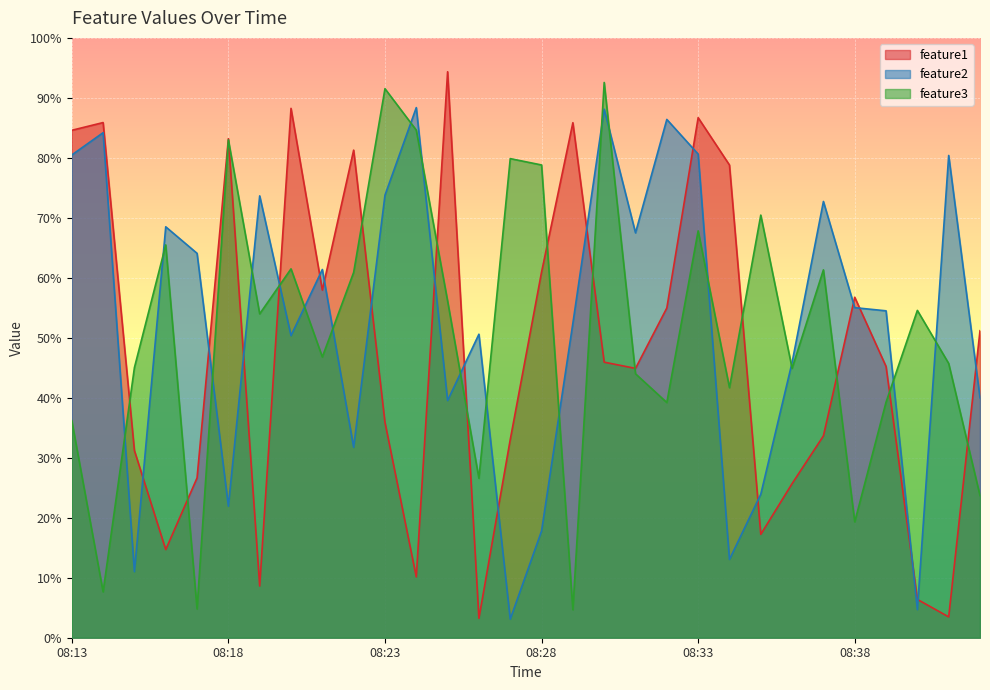

At which label is feature2 closest to 0?

08:27